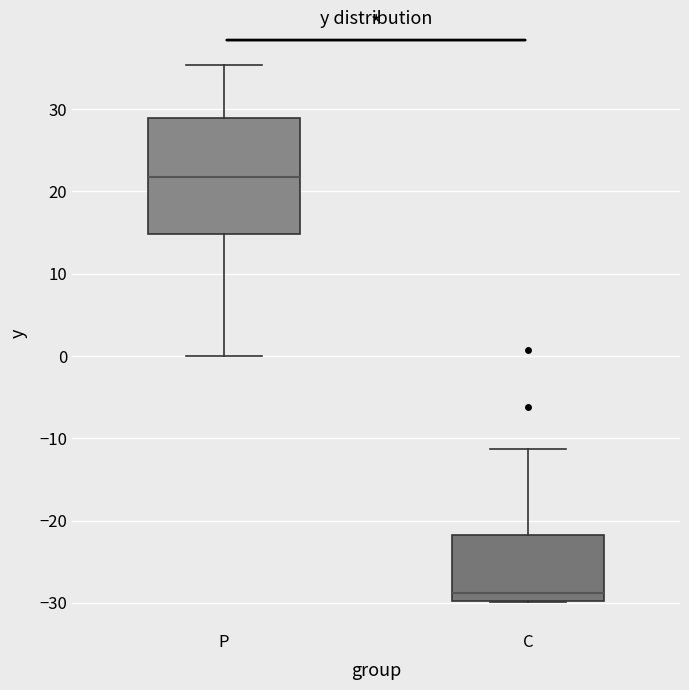

Where does the median line of the box for C sit on the y-axis? The values are not printed on the chart, so give them approximately, as read against the axis.

-29